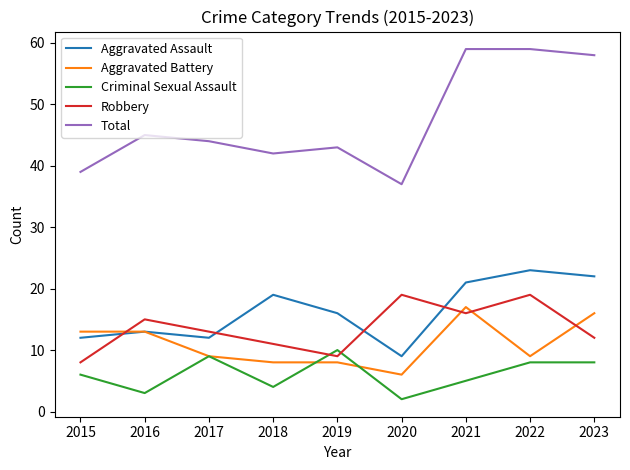

Is this an area chart (filled region under the line)?

No